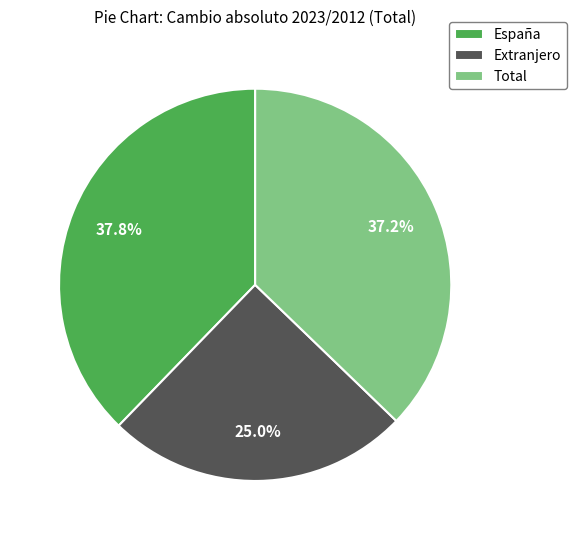

Is it true that Total is 37% of the pie?

True